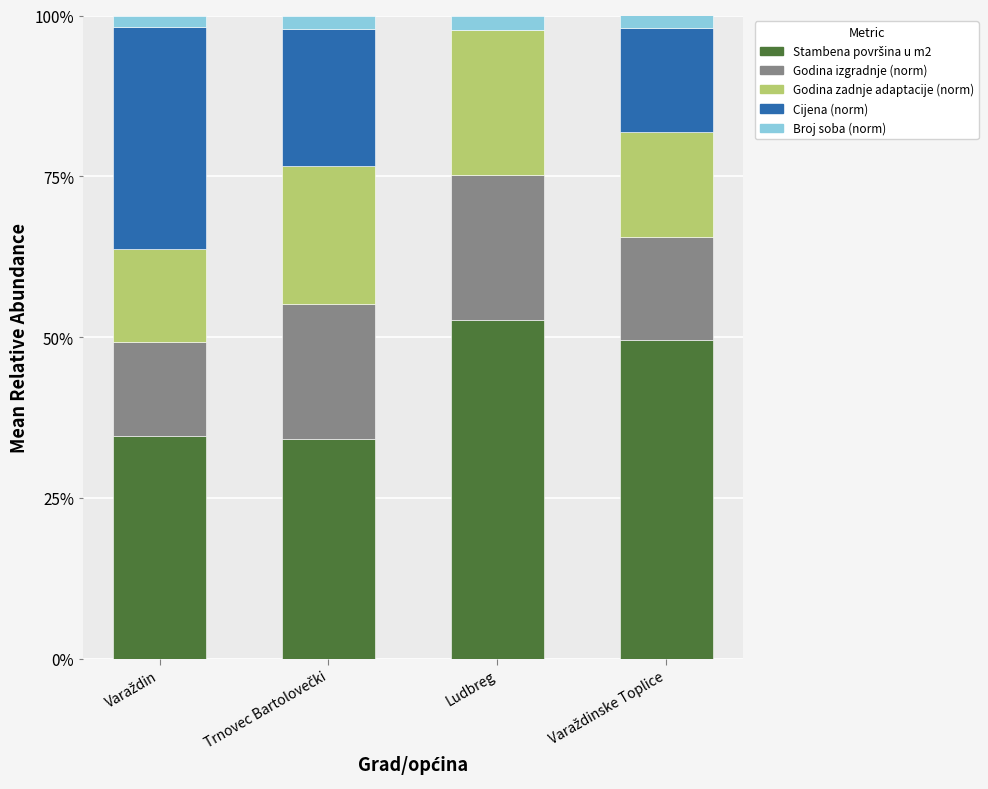

What is the difference between the Cijena (norm) values at Varaždinske Toplice and Ludbreg?

16.1